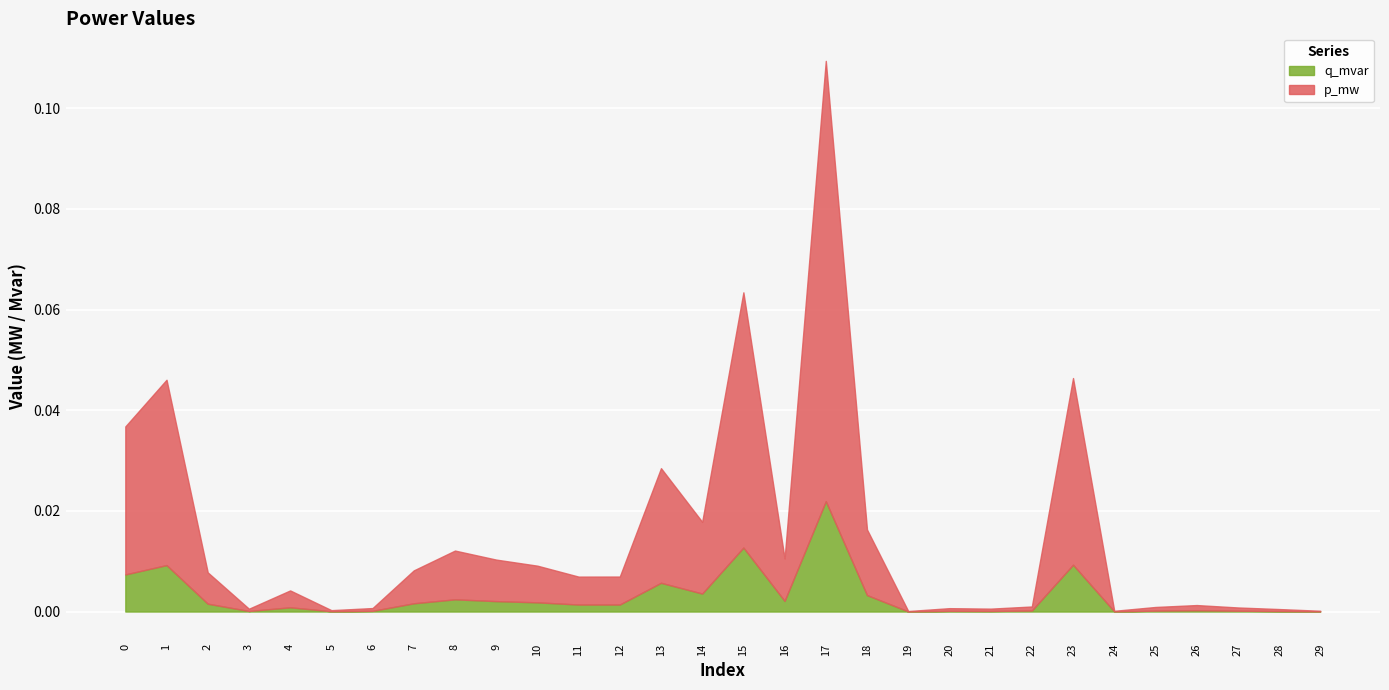

Reading right to left, list all the values displayed in this chart.

p_mw: 29=0.0	28=0.0	27=0.0	26=0.0	25=0.0	24=0.0	23=0.0	22=0.0	21=0.0	20=0.0	19=0.0	18=0.0	17=0.1	16=0.0	15=0.1	14=0.0	13=0.0	12=0.0	11=0.0	10=0.0	9=0.0	8=0.0	7=0.0	6=0.0	5=0.0	4=0.0	3=0.0	2=0.0	1=0.0	0=0.0
q_mvar: 29=0.0	28=0.0	27=0.0	26=0.0	25=0.0	24=0.0	23=0.0	22=0.0	21=0.0	20=0.0	19=0.0	18=0.0	17=0.0	16=0.0	15=0.0	14=0.0	13=0.0	12=0.0	11=0.0	10=0.0	9=0.0	8=0.0	7=0.0	6=0.0	5=0.0	4=0.0	3=0.0	2=0.0	1=0.0	0=0.0